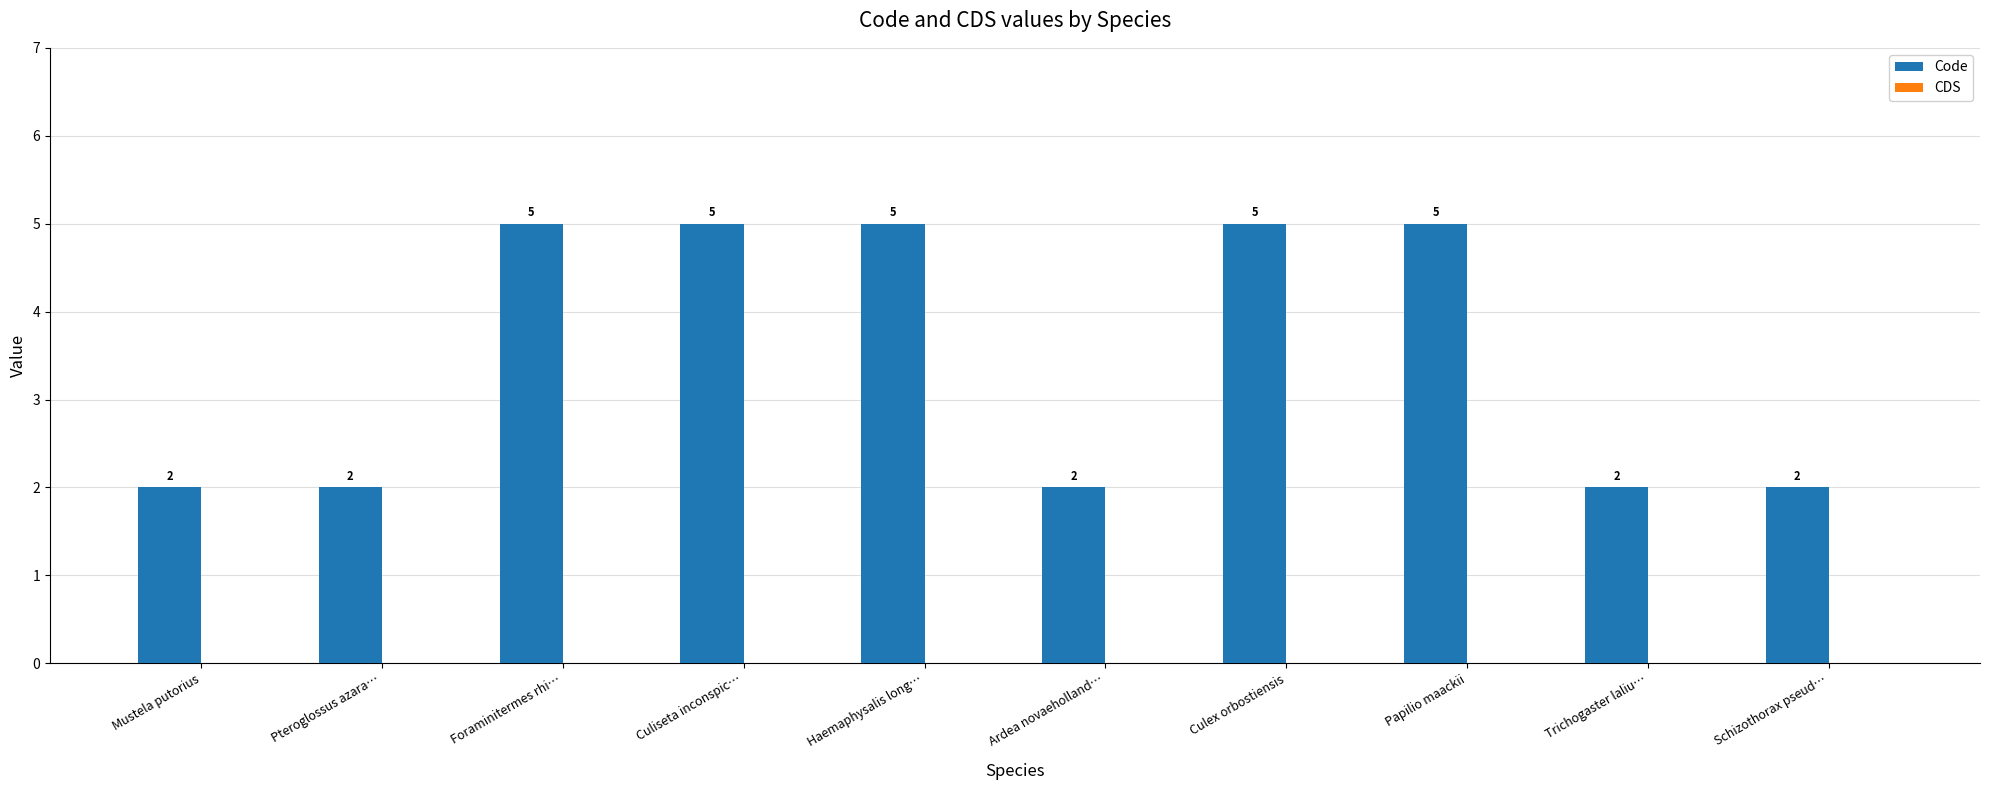

What is the greatest value displayed?

5